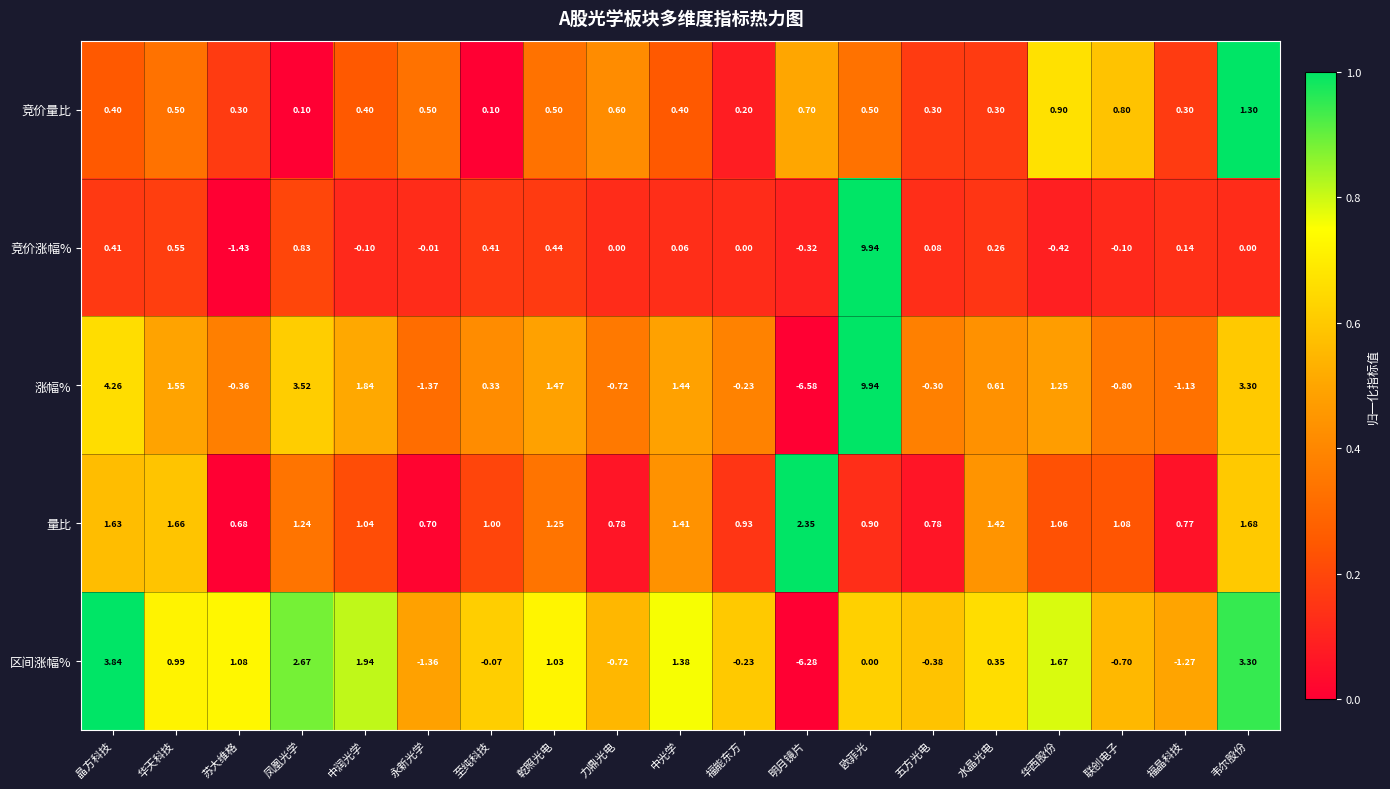

Which category has the highest value across all series?

欧菲光